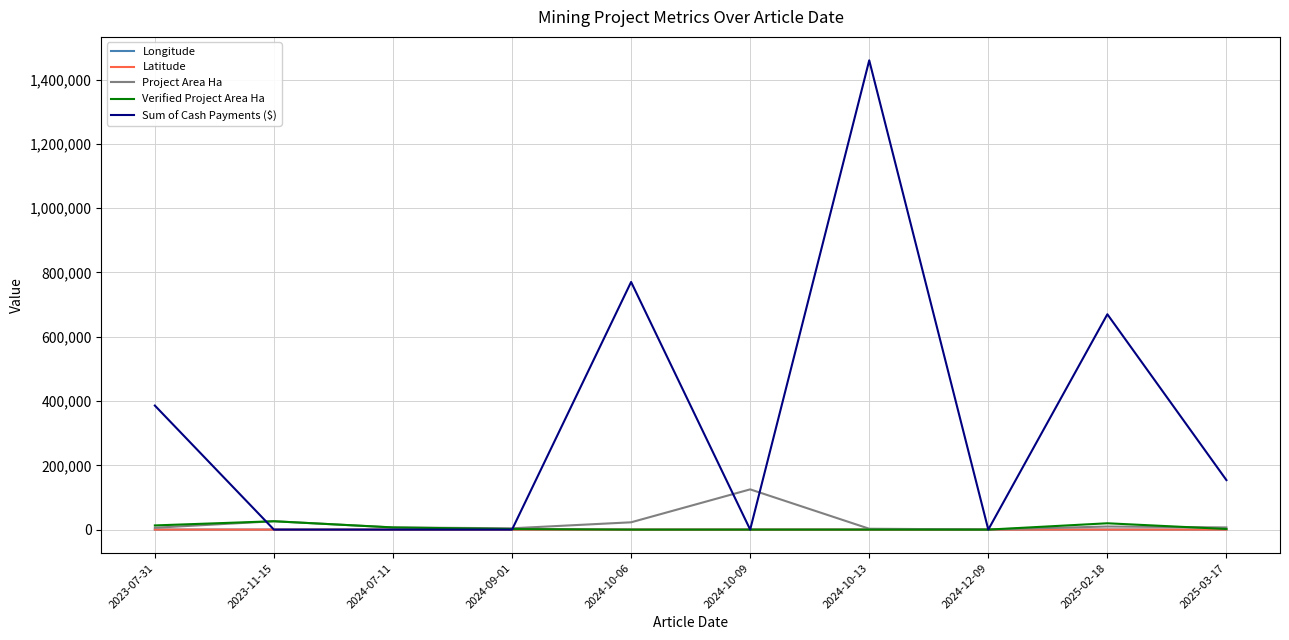

How many values in the Latitude series exceed -21?

3